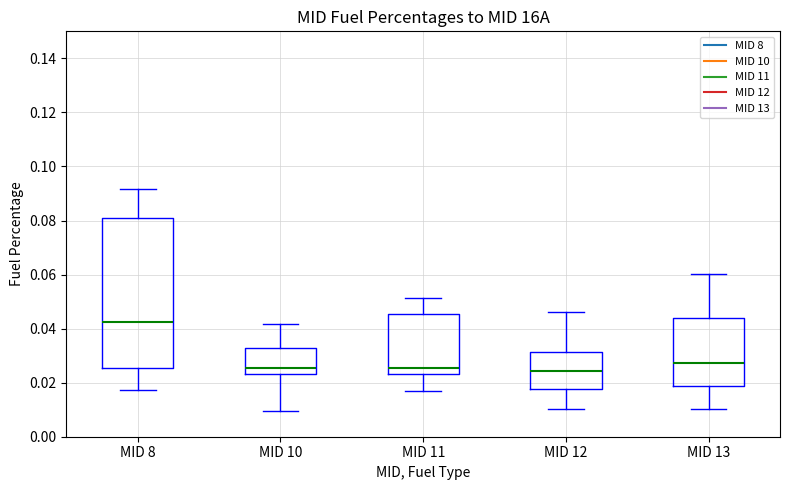

Which box has the highest median line?

MID 8